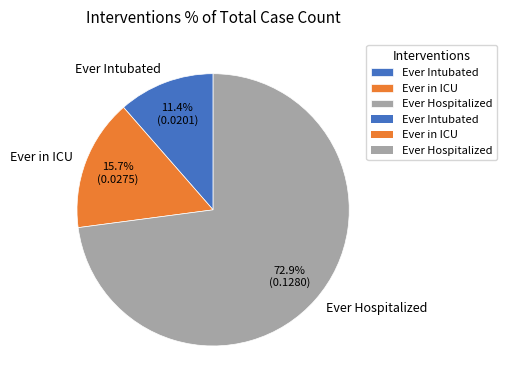

Combined, do Ever Intubated and Ever in ICU account for over 50%?

No